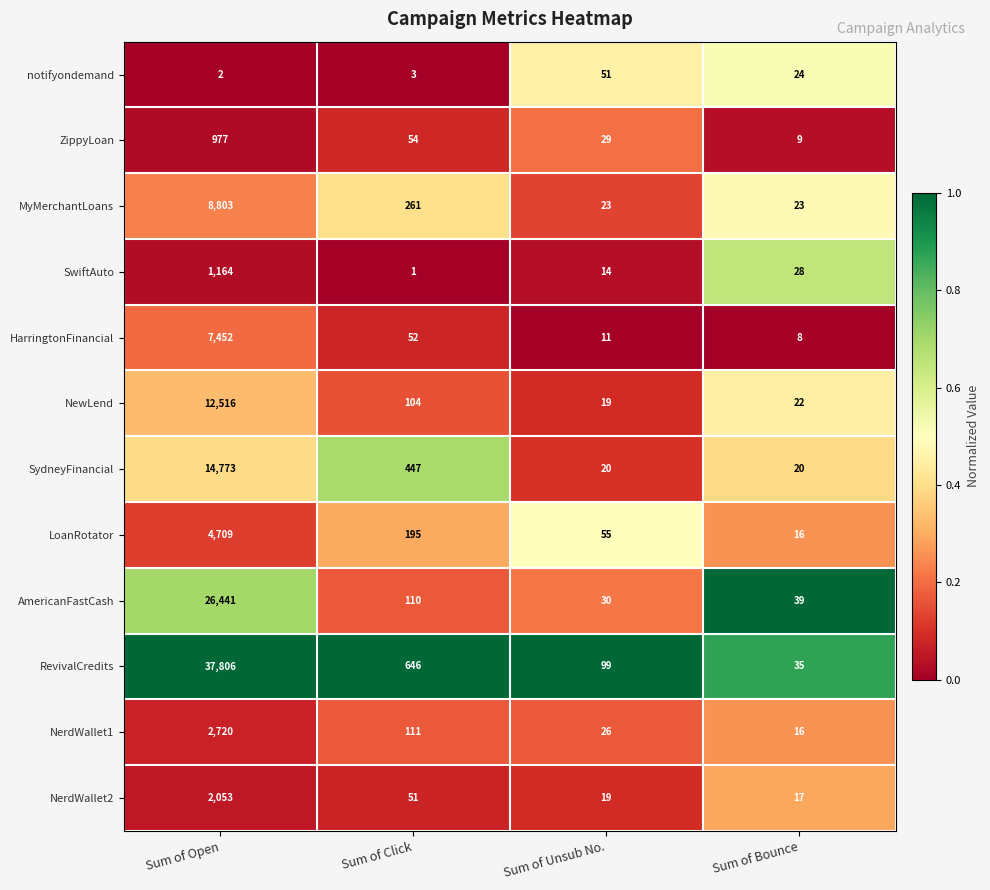

Which series has the widest spread of values?

RevivalCredits